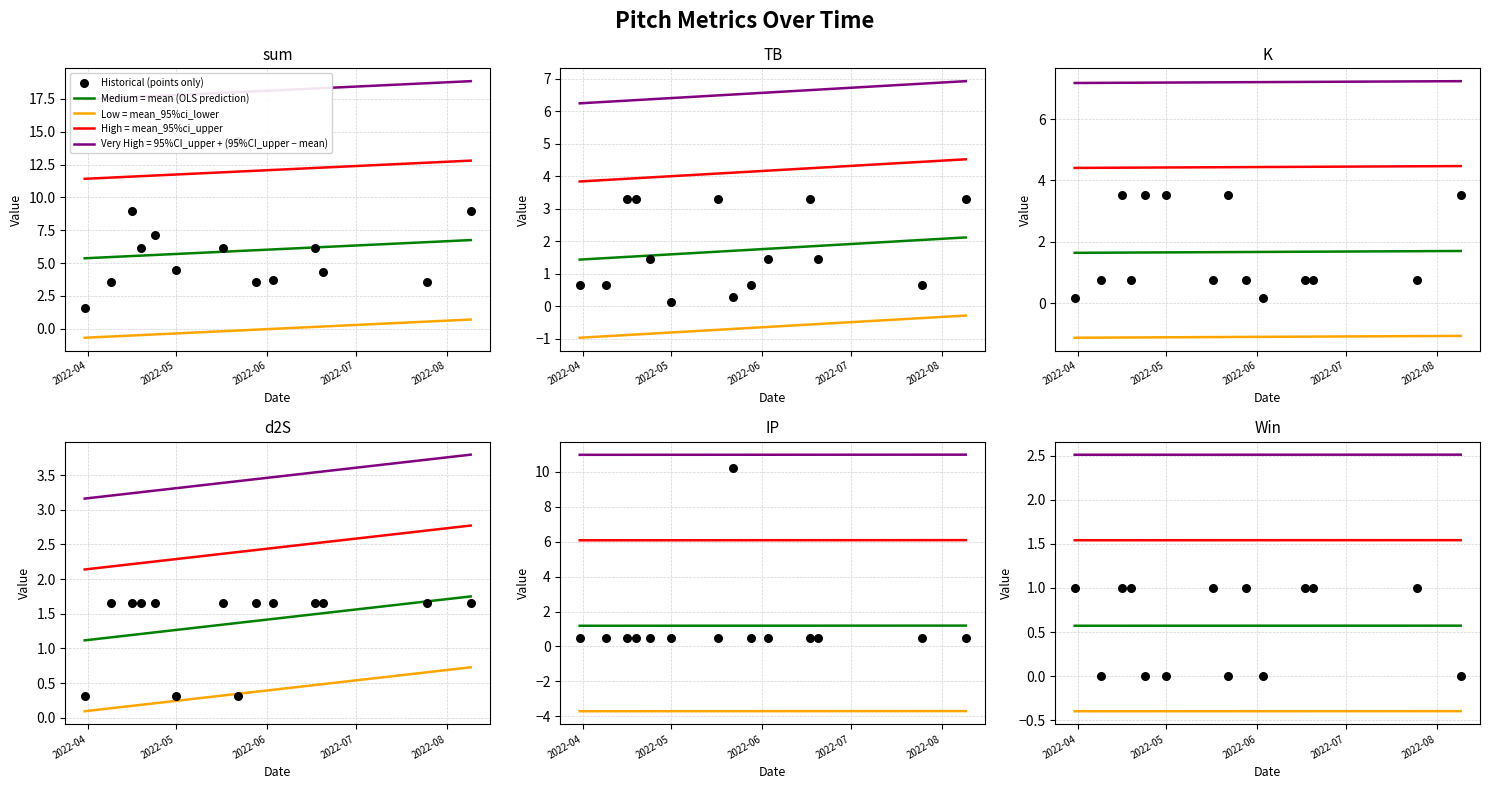

Is the value of sum at 2022-03-31 greater than the value of Win at 2022-04-16?

Yes